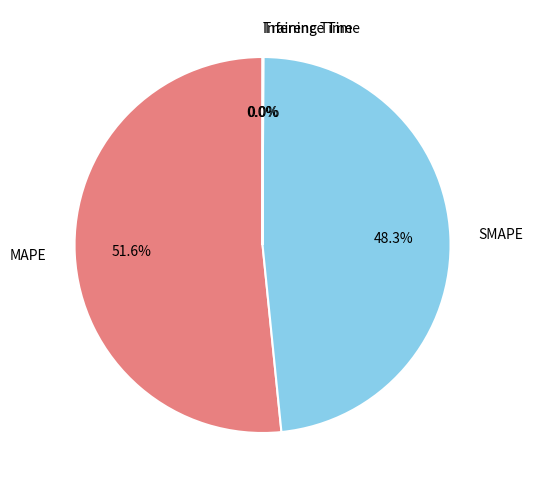

Combined, do SMAPE and MAPE account for over 50%?

Yes